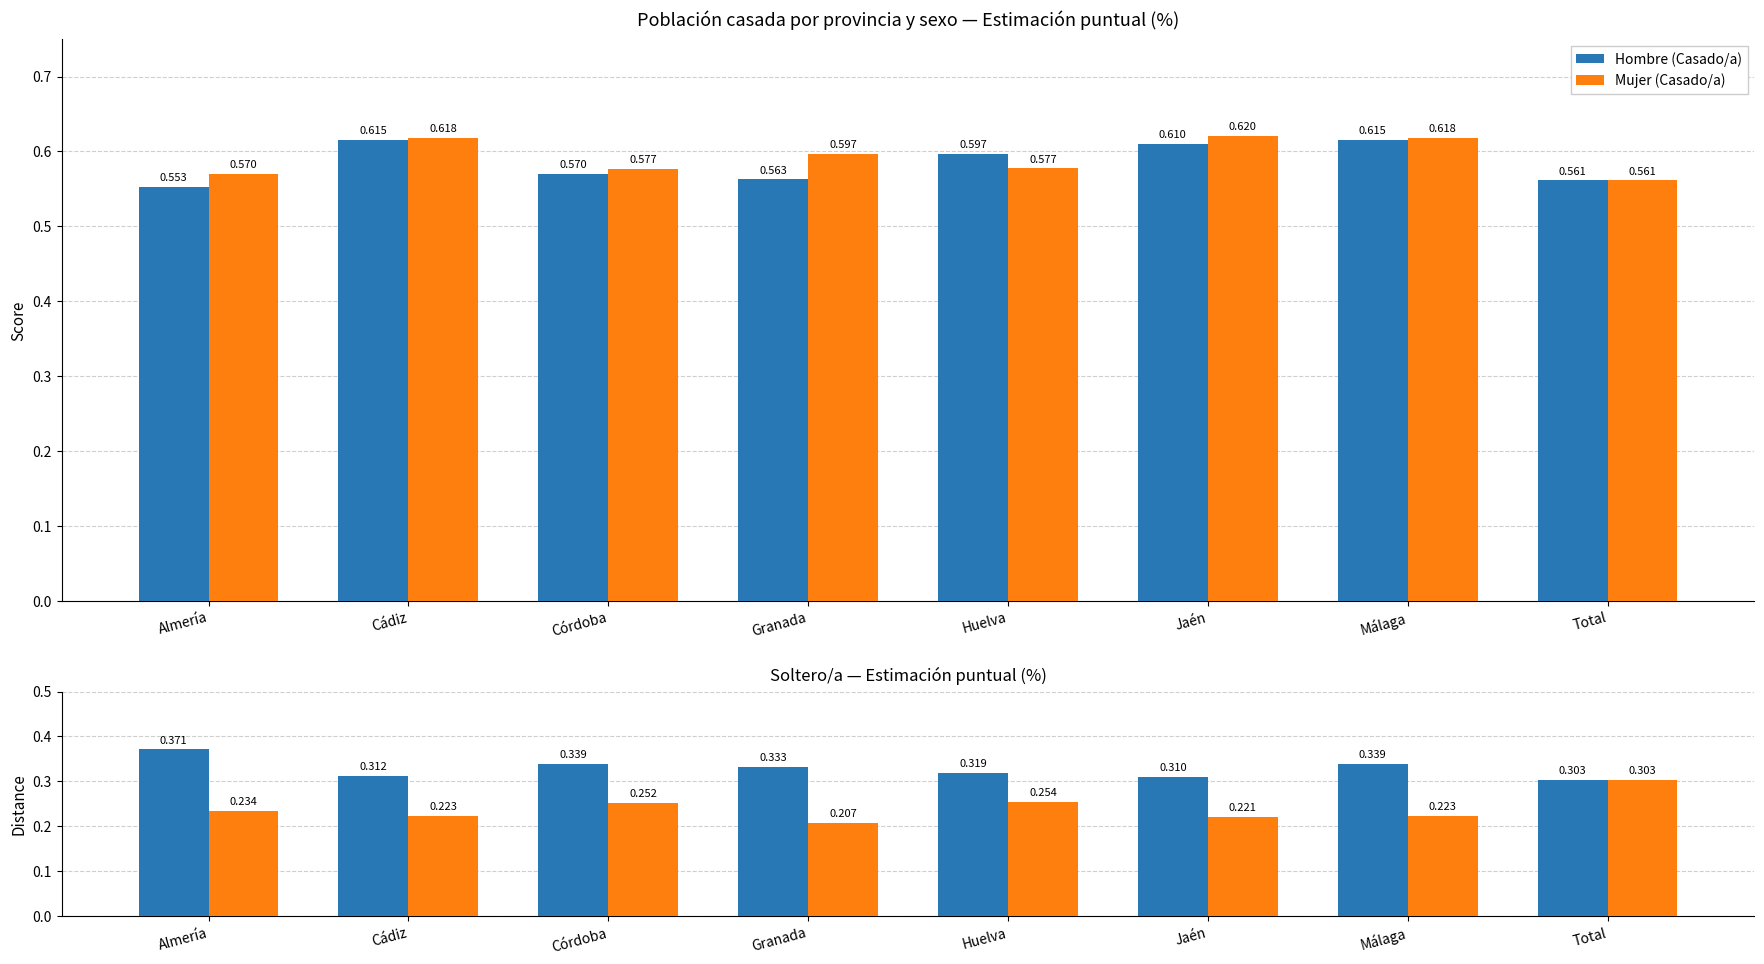

At which category is the sum across all series the highest?

Málaga